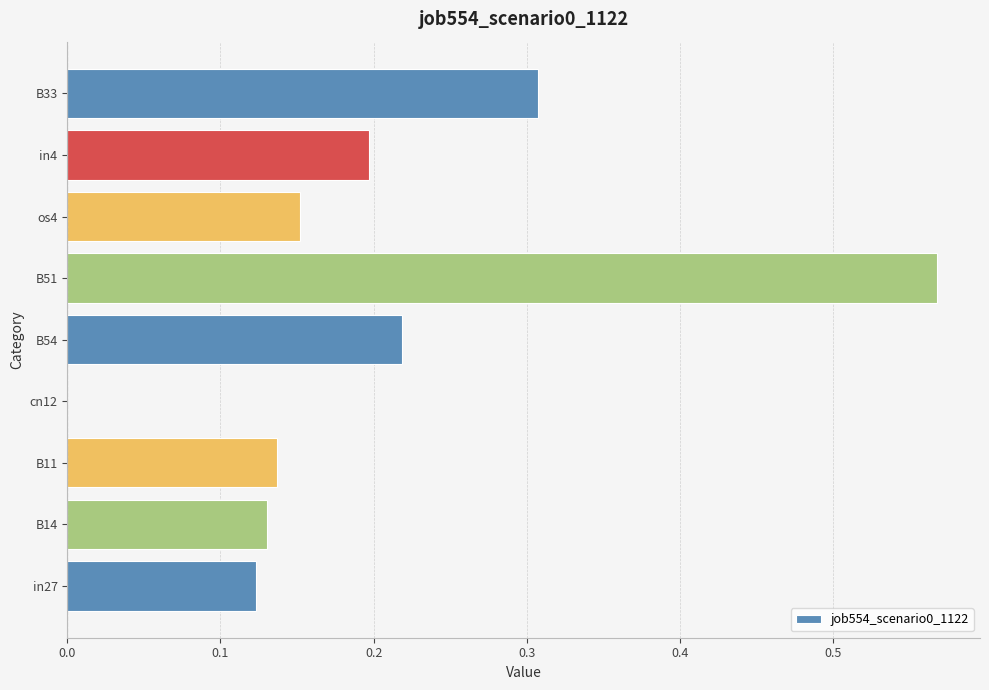

Which has a higher value, B11 or in4?

in4